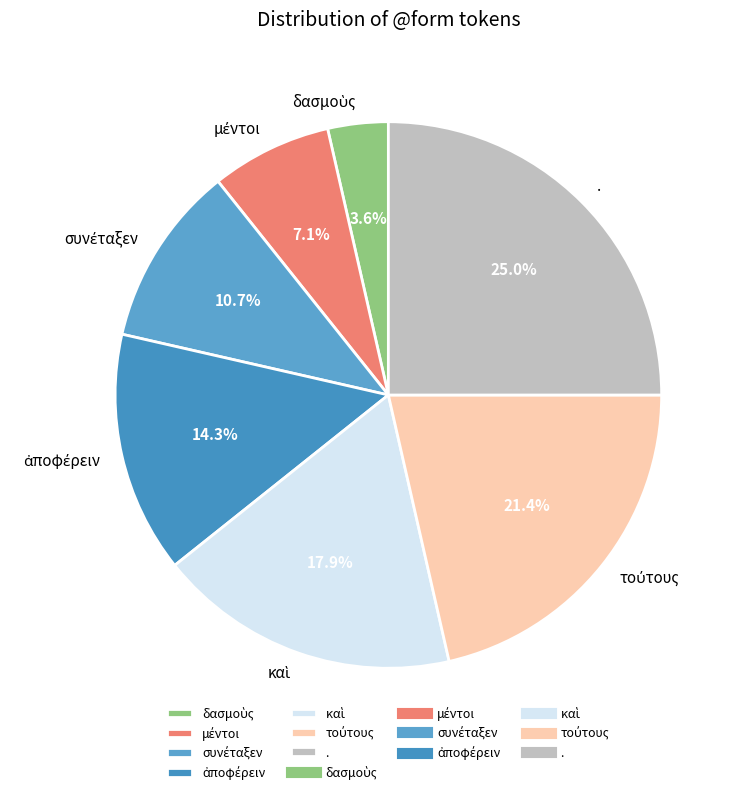

Is there a majority slice in this chart?

No